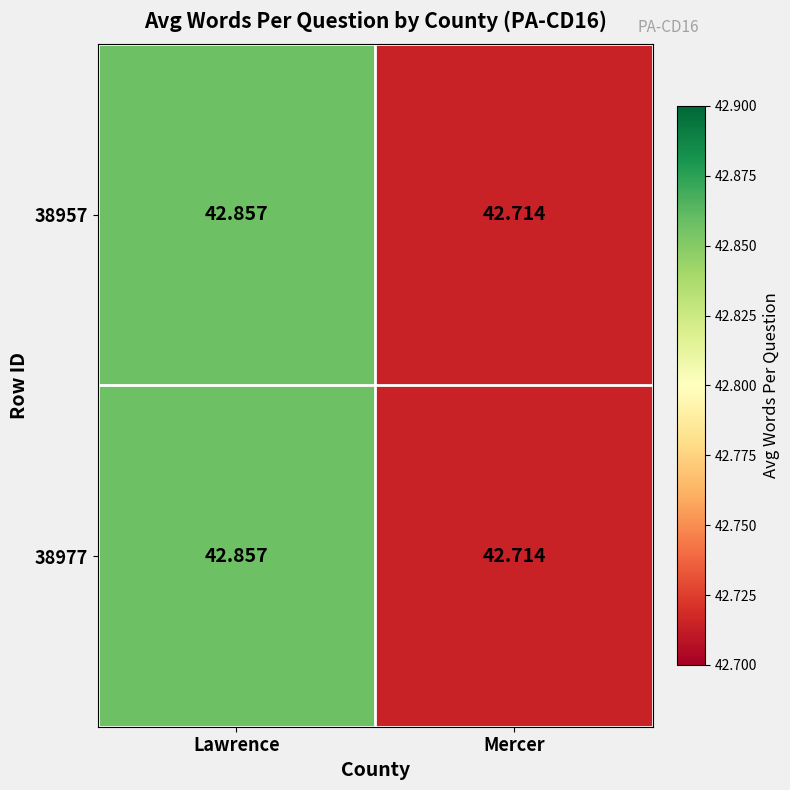

Count the number of categories in the chart.

2